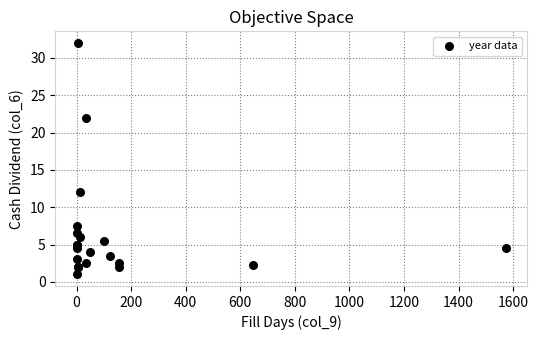

What Y value in the scatter plot is closest to 16?

12.0